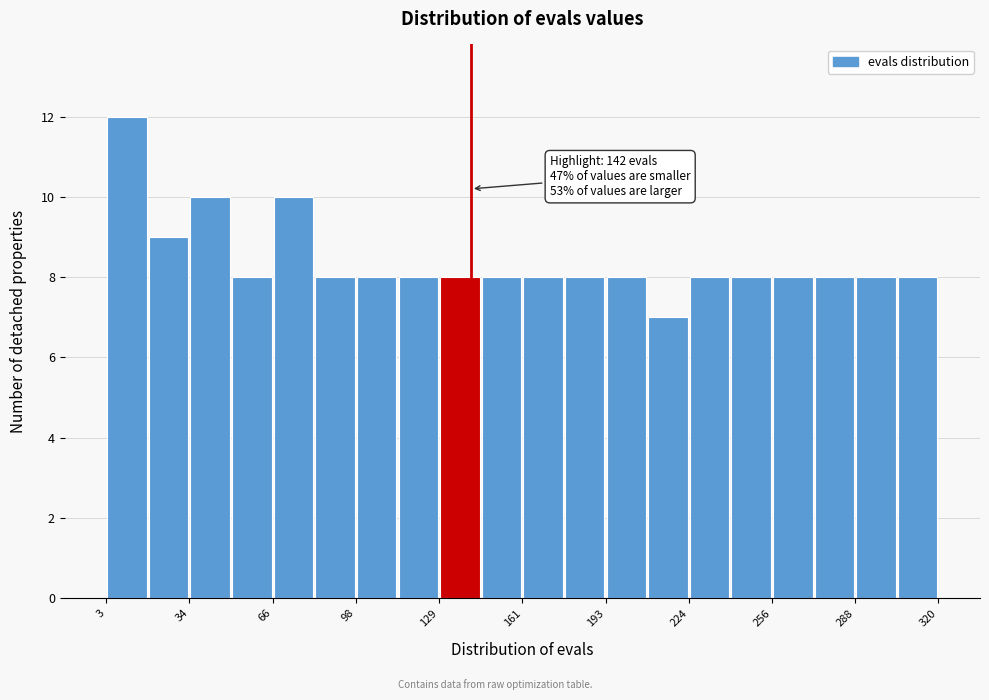

Read against the x-axis, roughly where is the centre of the tallest bar?

10